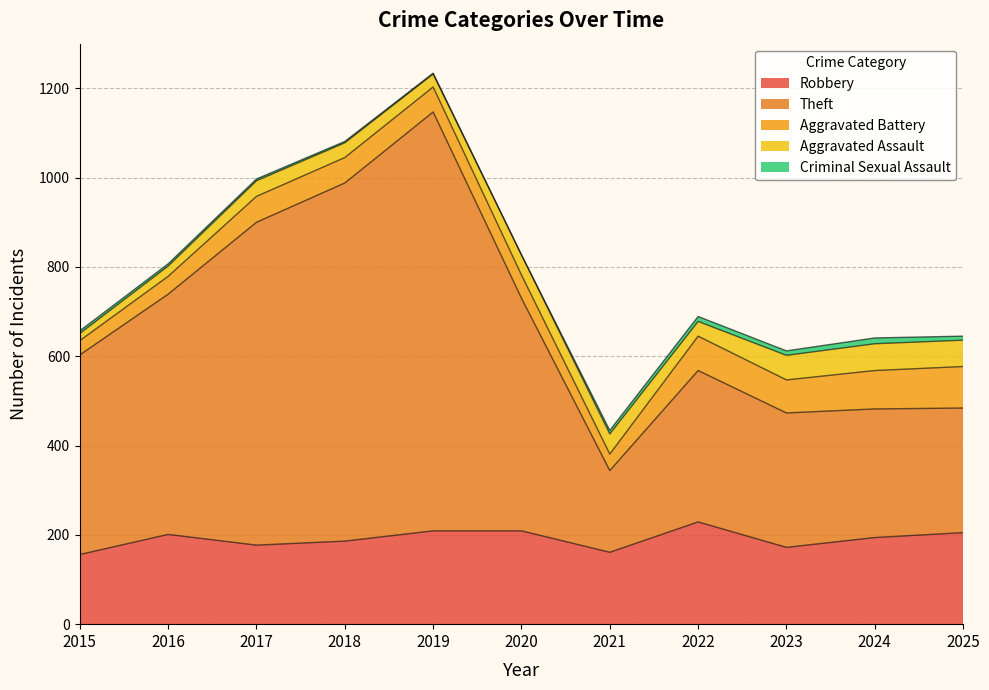

In Aggravated Battery, how many points are higher than both neighbors (excluding endpoints)?

2